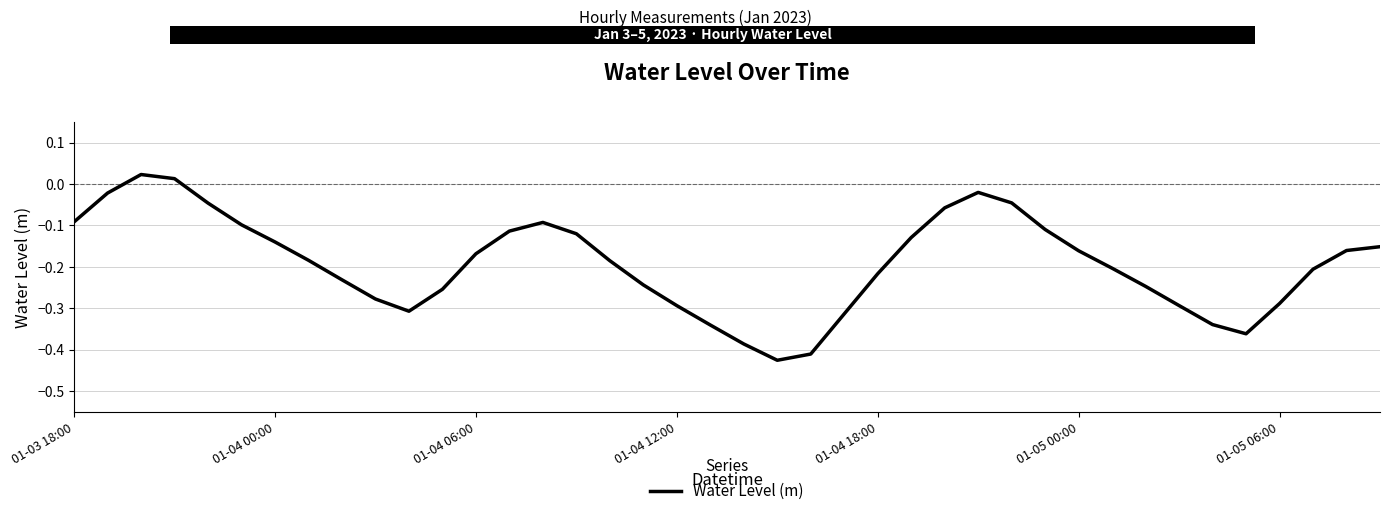

What is the difference between the maximum and minimum values?

0.4